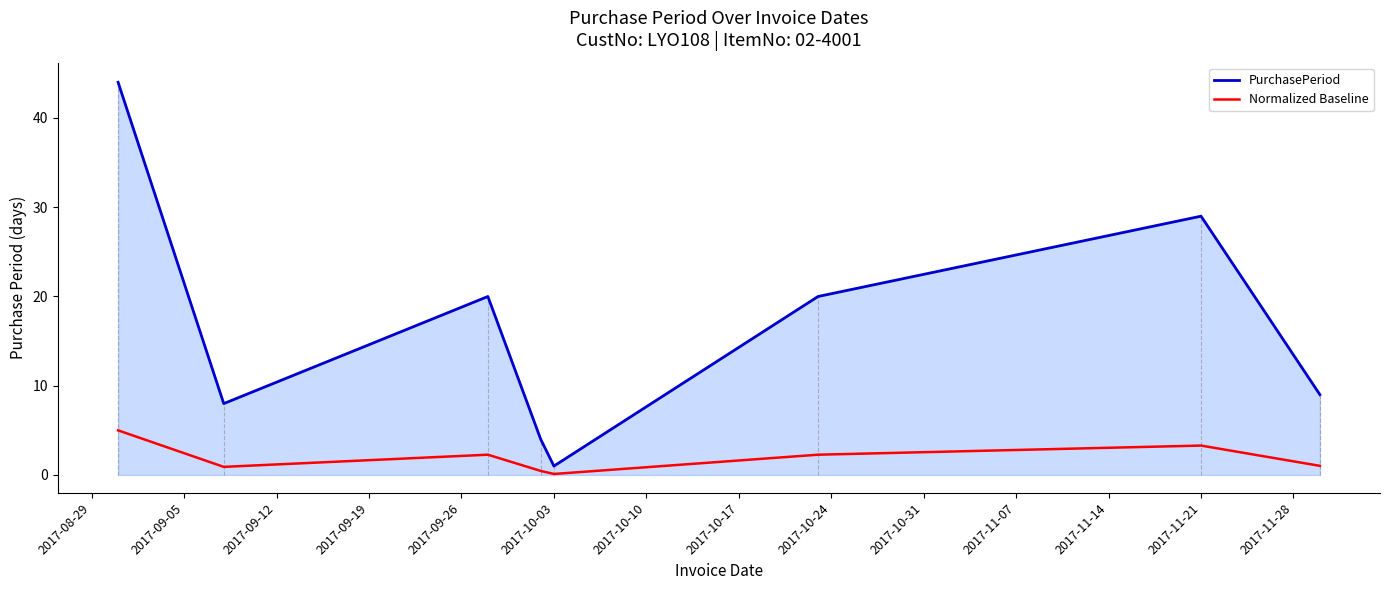

List the series in order of their overall mean, lowest first.

Normalized Baseline, PurchasePeriod